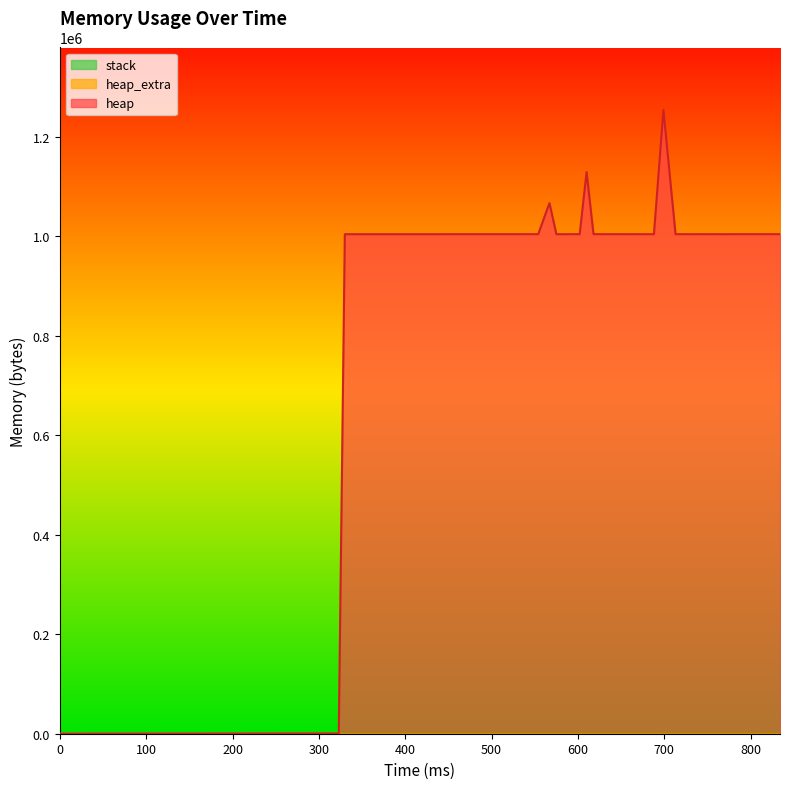

Which series has the largest range (max minus min)?

heap